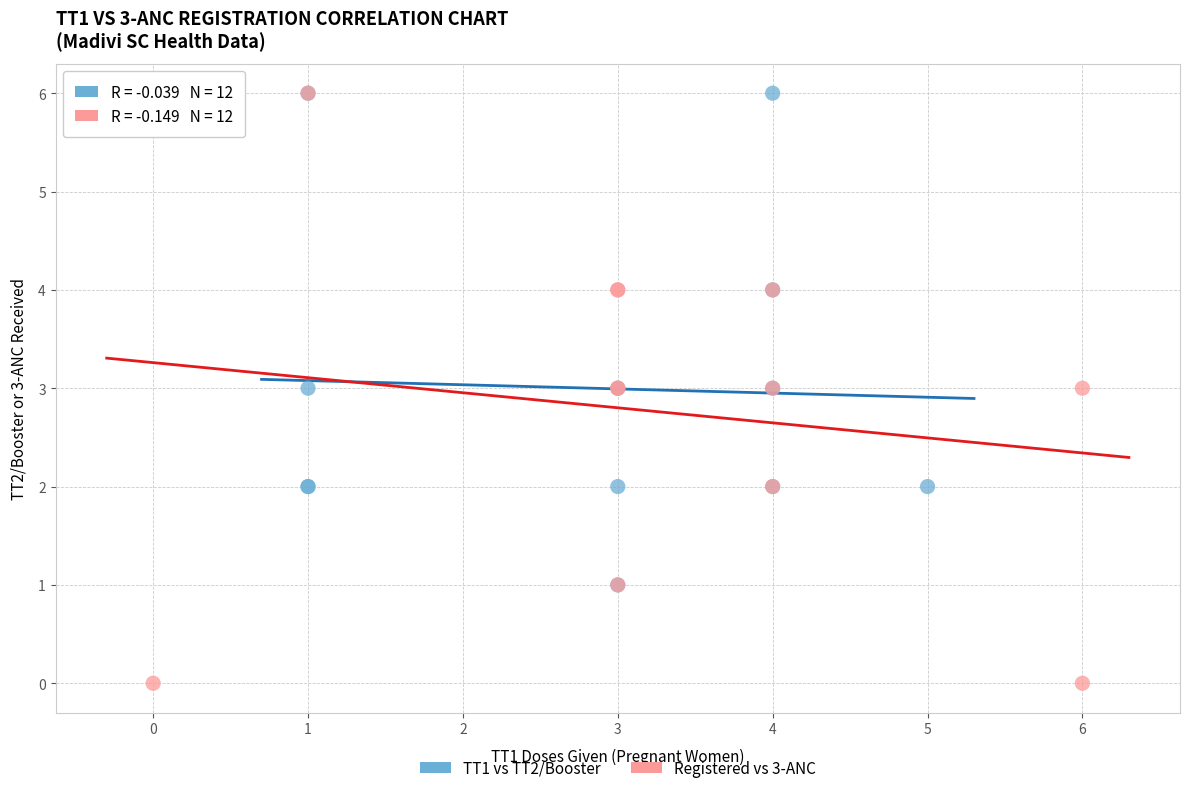

Which series has the largest Y range (max minus min)?

Registered vs 3-ANC